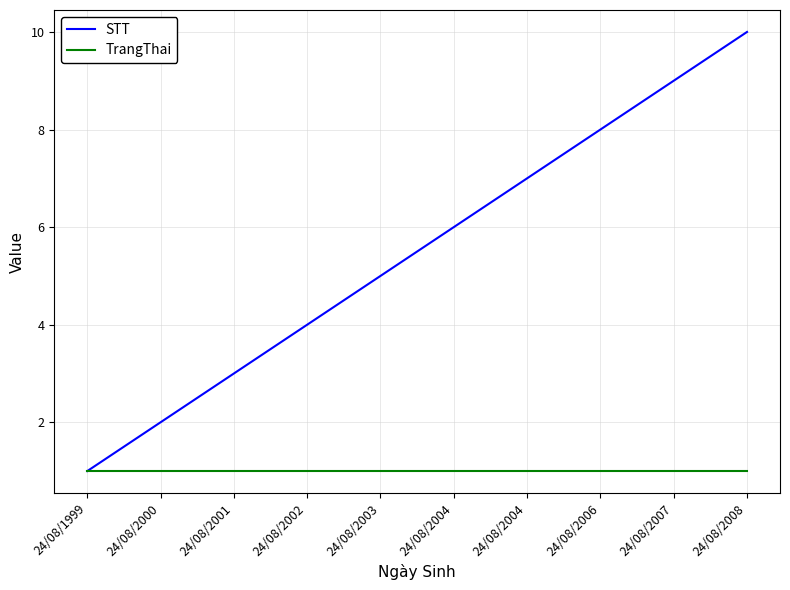

What is the minimum value for TrangThai?

1